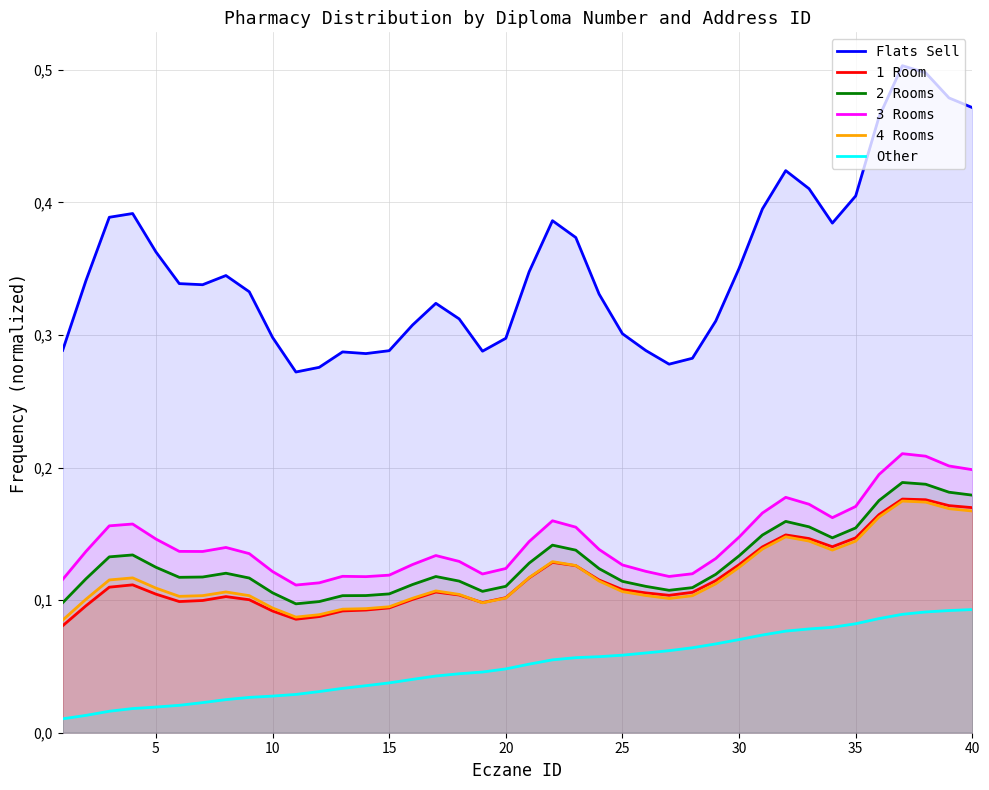

What are all the series names shown in the legend?

Flats Sell, 1 Room, 2 Rooms, 3 Rooms, 4 Rooms, Other